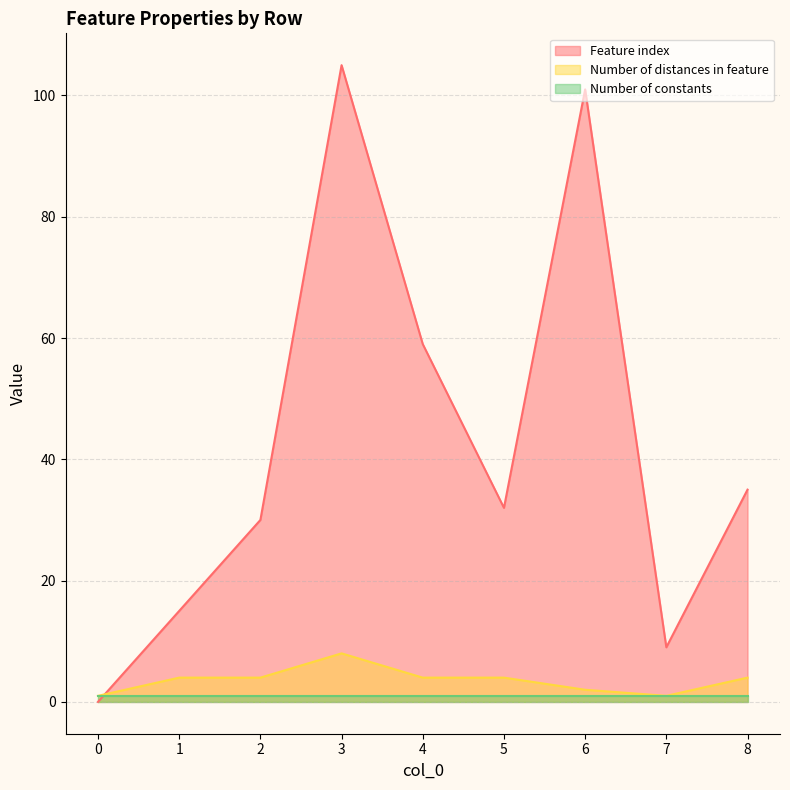

Between 4 and 5, which is larger?

4